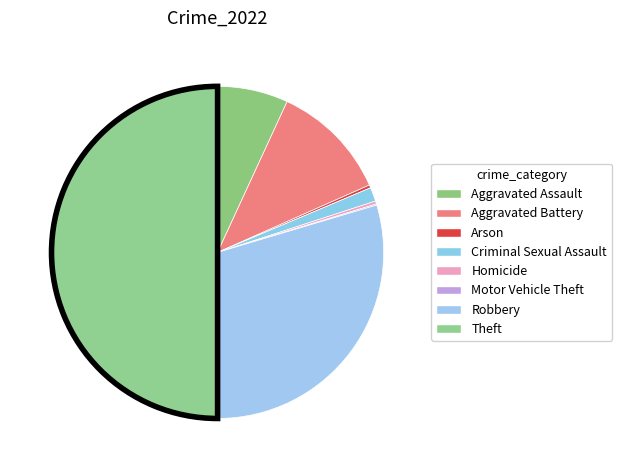

Approximately how many times larger is the value at Homicide compared to Arson?

1.0